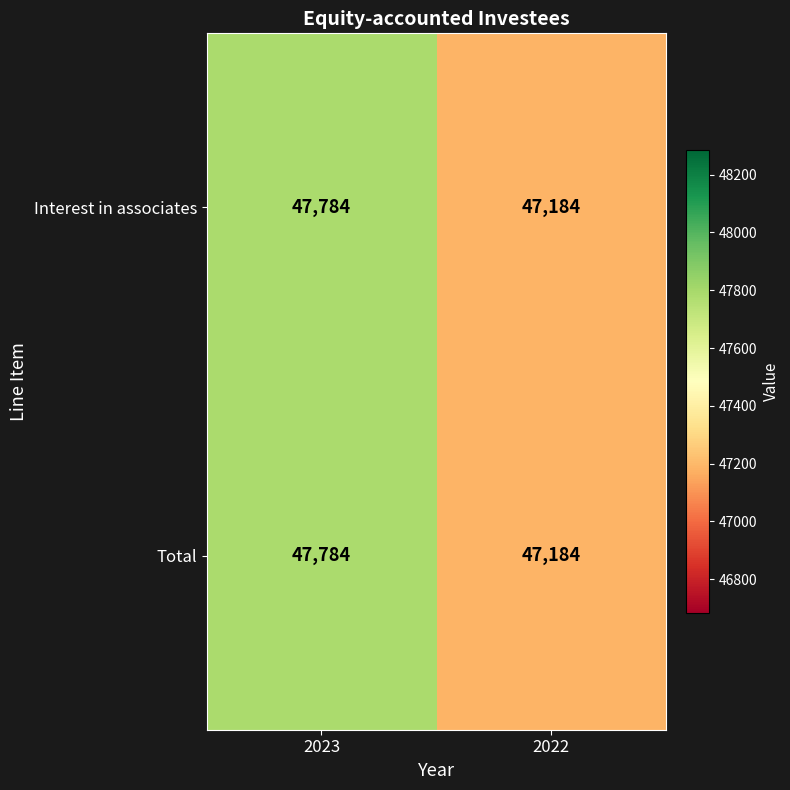

How many data points does each series have?

2